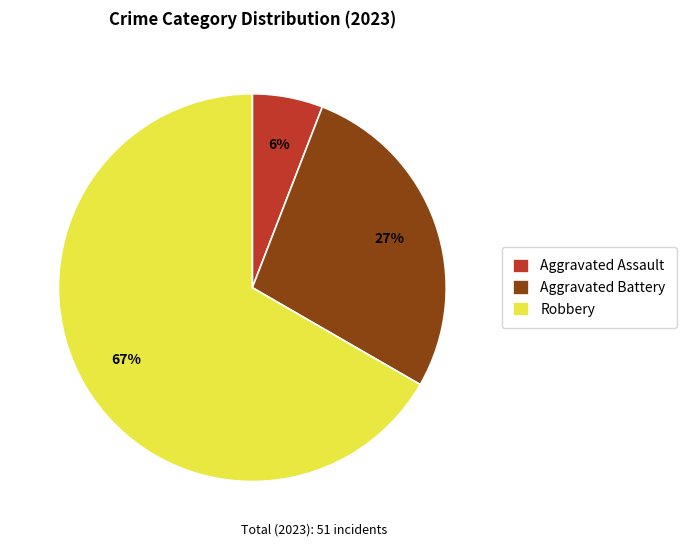

Combined, do Robbery and Aggravated Assault account for over 50%?

Yes